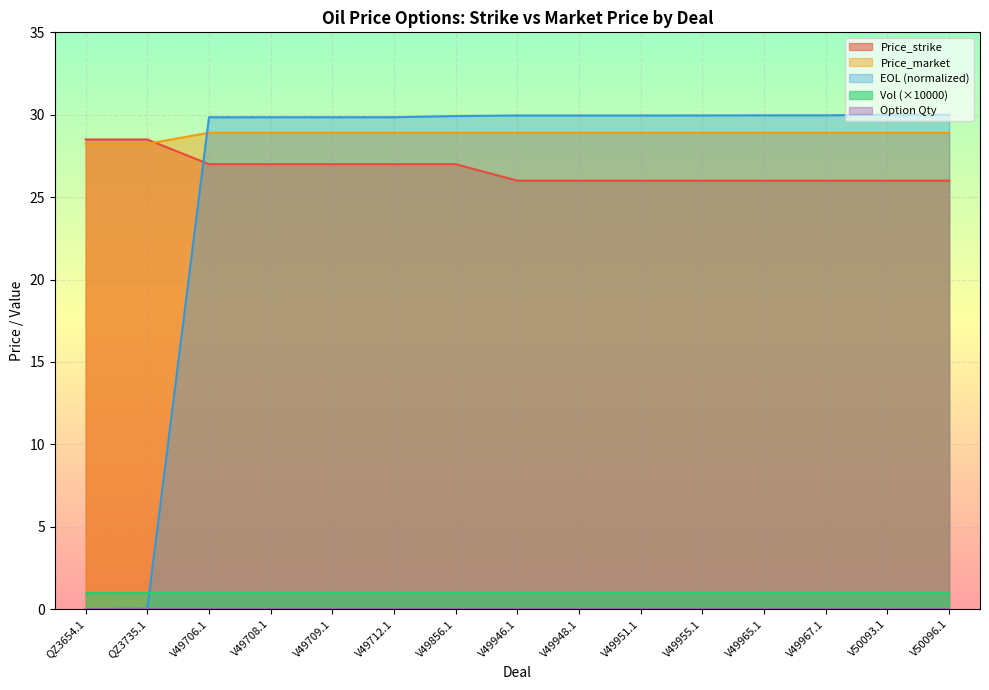

Where is EOL nearest to the value 15?

V49706.1